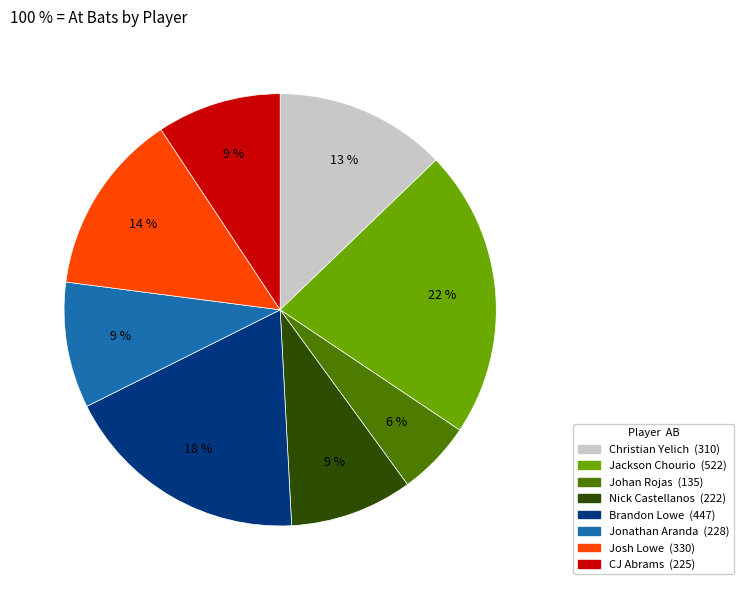

Do Nick Castellanos and CJ Abrams together represent more than half of the pie?

No